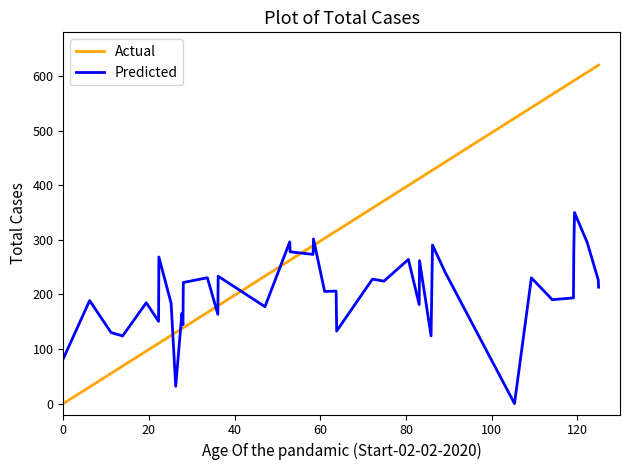

What is the greatest value displayed?

620.0